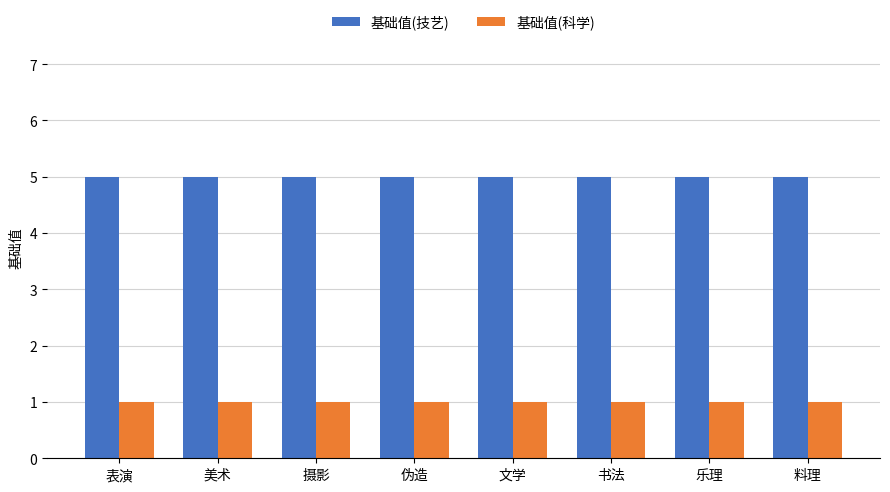

What is the spread (max minus min) of values at 书法?

4